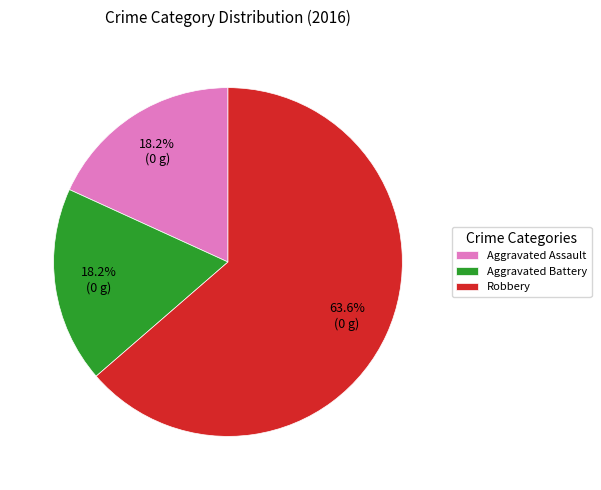

How many segments does this pie chart have?

3